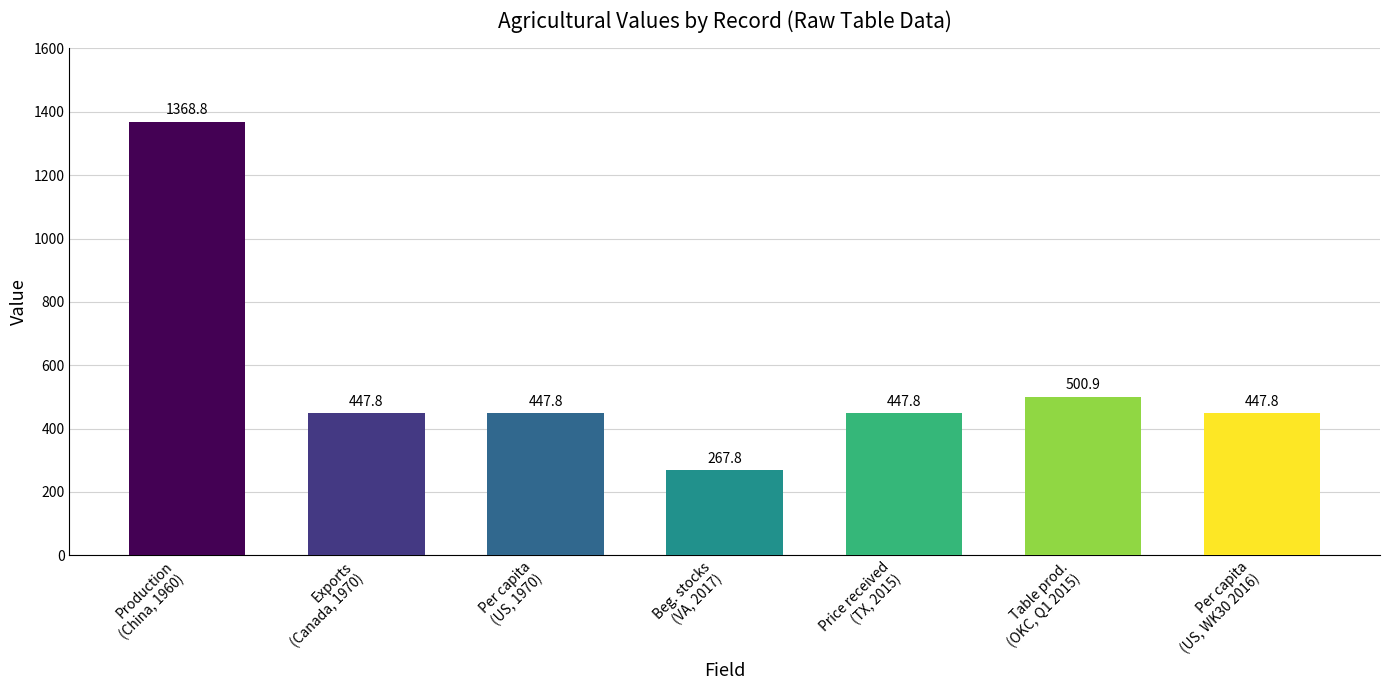

What is the sum of all values?

3928.7